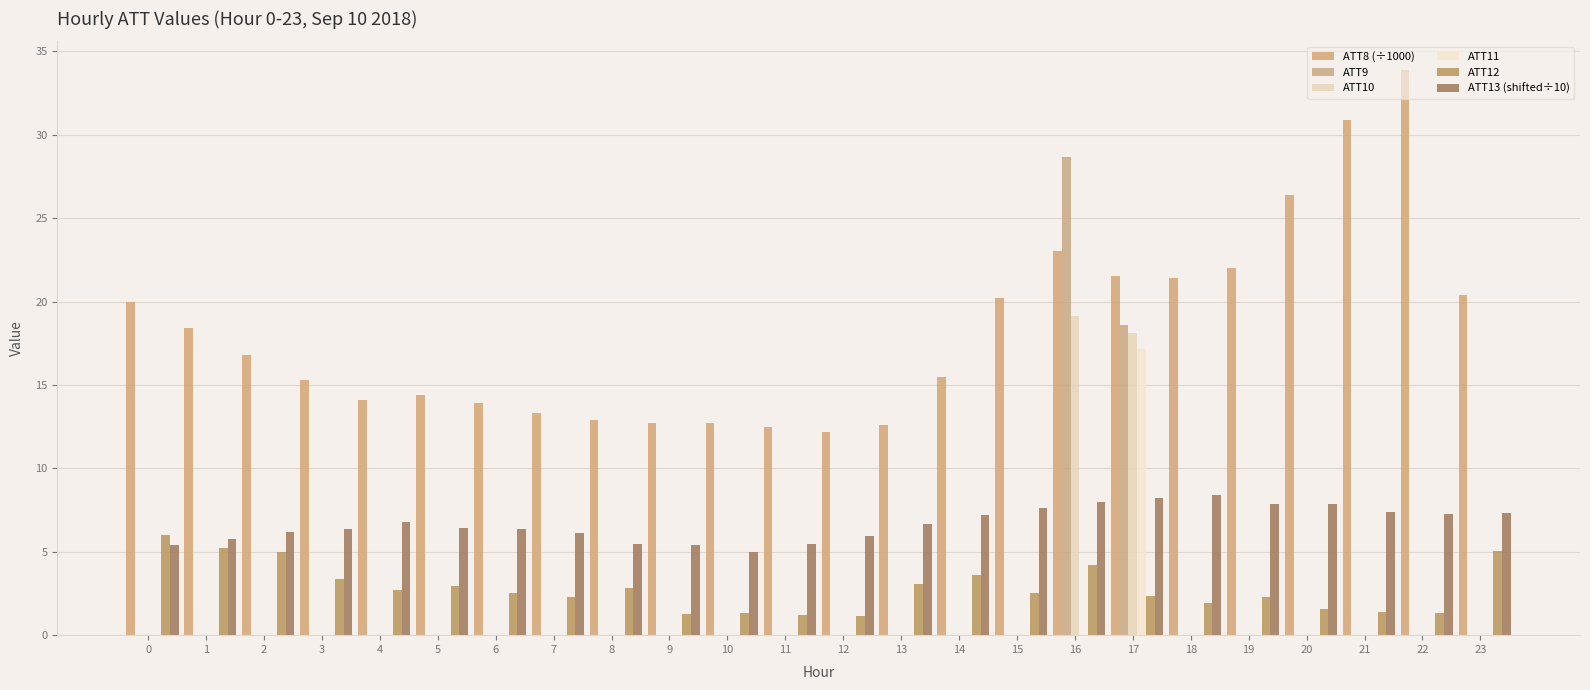

Reading left to right, what are all the values shown in this chart?

ATT8 (÷1000): 0=20.0	1=18.4	2=16.8	3=15.3	4=14.1	5=14.4	6=13.9	7=13.3	8=12.9	9=12.7	10=12.7	11=12.5	12=12.2	13=12.6	14=15.5	15=20.2	16=23.0	17=21.5	18=21.4	19=22.0	20=26.4	21=30.9	22=33.9	23=20.4
ATT9: 0=0.0	1=0.0	2=0.0	3=0.0	4=0.0	5=0.0	6=0.0	7=0.0	8=0.0	9=0.0	10=0.0	11=0.0	12=0.0	13=0.0	14=0.0	15=0.0	16=28.7	17=18.6	18=0.0	19=0.0	20=0.0	21=0.0	22=0.0	23=0.0
ATT10: 0=0.0	1=0.0	2=0.0	3=0.0	4=0.0	5=0.0	6=0.0	7=0.0	8=0.0	9=0.0	10=0.0	11=0.0	12=0.0	13=0.0	14=0.0	15=0.0	16=19.1	17=18.1	18=0.0	19=0.0	20=0.0	21=0.0	22=0.0	23=0.0
ATT11: 0=0.0	1=0.0	2=0.0	3=0.0	4=0.0	5=0.0	6=0.0	7=0.0	8=0.0	9=0.0	10=0.0	11=0.0	12=0.0	13=0.0	14=0.0	15=0.0	16=0.0	17=17.1	18=0.0	19=0.0	20=0.0	21=0.0	22=0.0	23=0.0
ATT12: 0=6.0	1=5.2	2=5.0	3=3.4	4=2.7	5=3.0	6=2.5	7=2.3	8=2.8	9=1.3	10=1.3	11=1.2	12=1.1	13=3.1	14=3.6	15=2.6	16=4.2	17=2.3	18=1.9	19=2.3	20=1.6	21=1.4	22=1.4	23=5.0
ATT13 (shifted÷10): 0=5.4	1=5.8	2=6.2	3=6.4	4=6.8	5=6.4	6=6.3	7=6.1	8=5.5	9=5.4	10=5.0	11=5.5	12=5.9	13=6.6	14=7.2	15=7.7	16=8.0	17=8.2	18=8.4	19=7.8	20=7.9	21=7.4	22=7.2	23=7.3